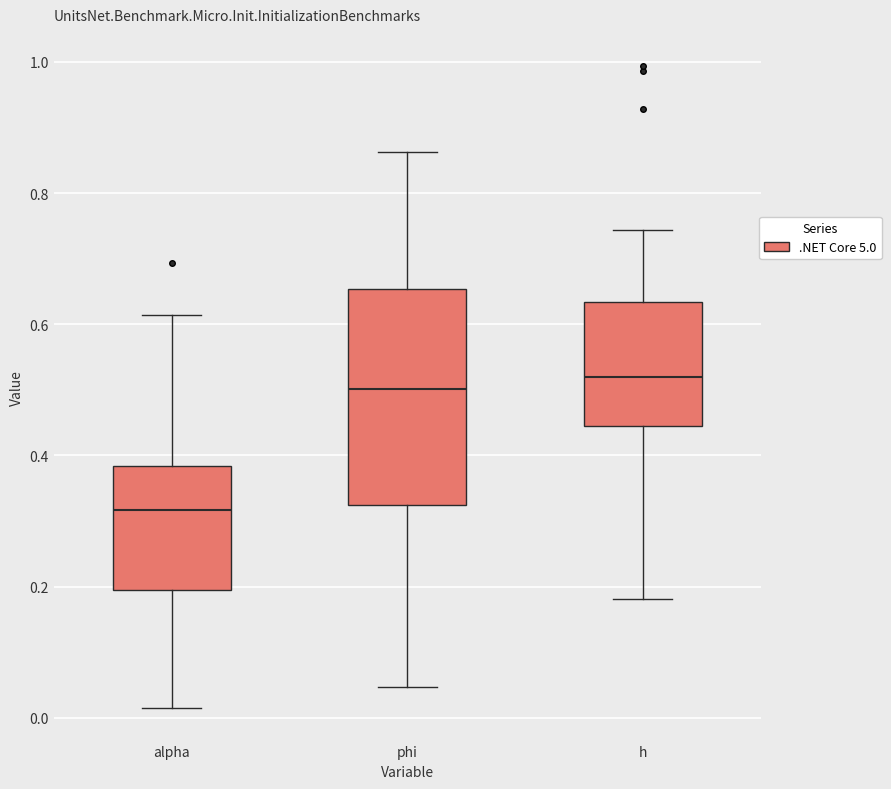

Where is the upper edge of the box for h on the y-axis? The values are not printed on the chart, so give them approximately, as read against the axis.

0.64